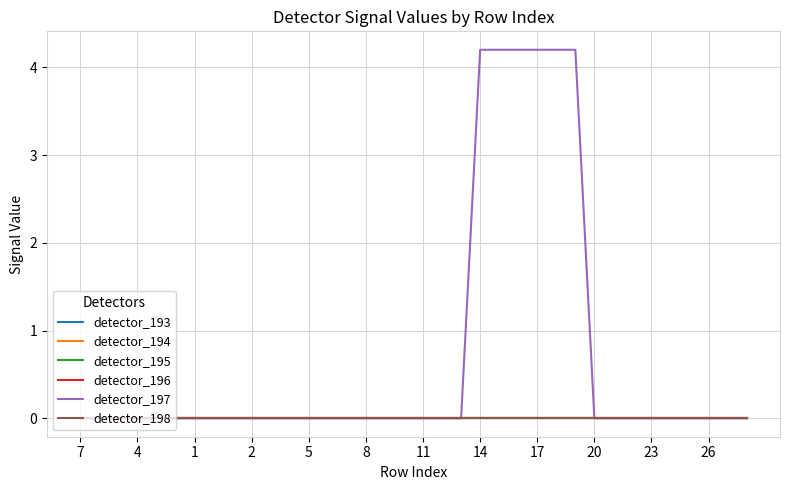

Does the chart display data point markers on the line(s)?

No